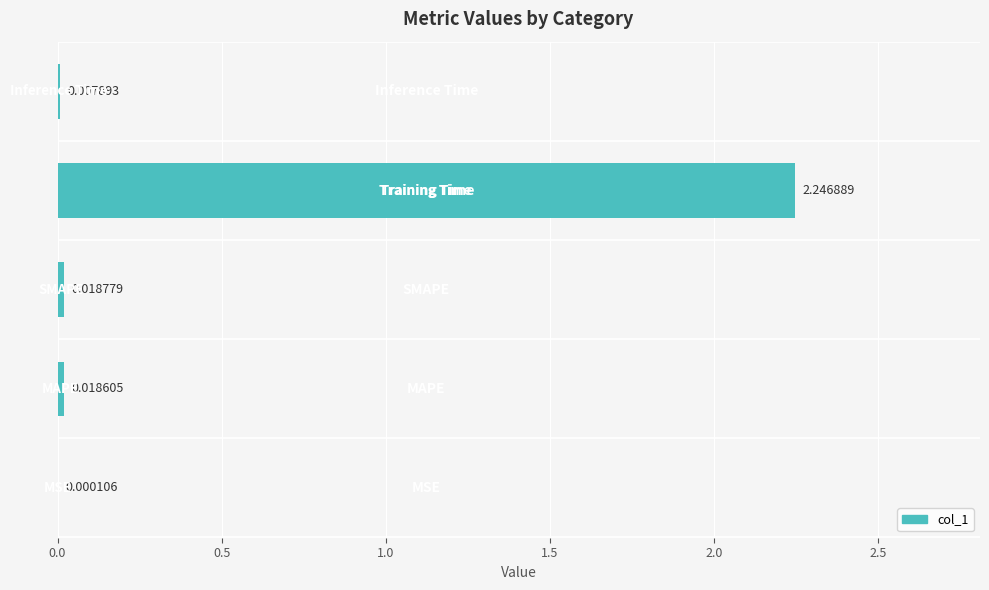

What is the sum of all values?

2.3